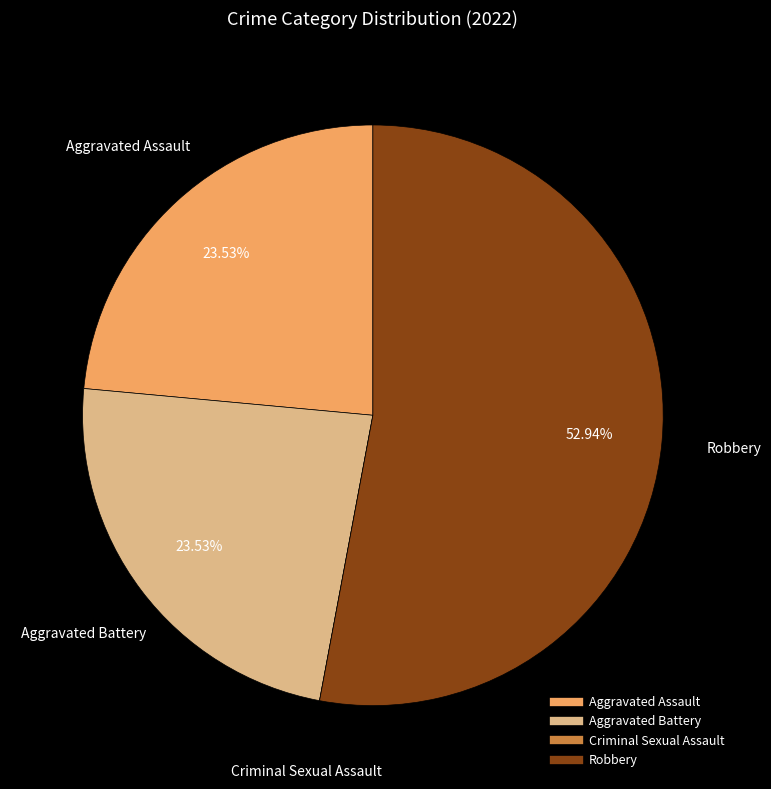

What is the majority slice?

Robbery